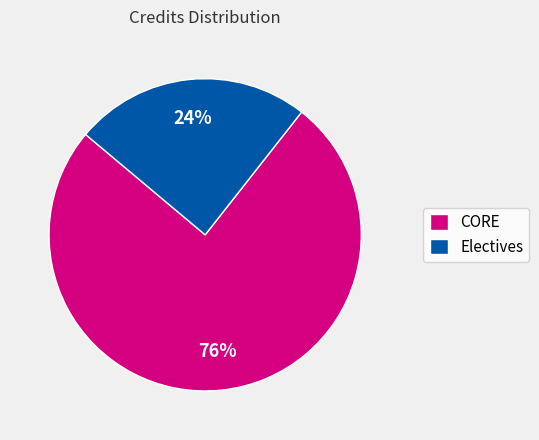

What is the largest slice in the pie chart?

CORE